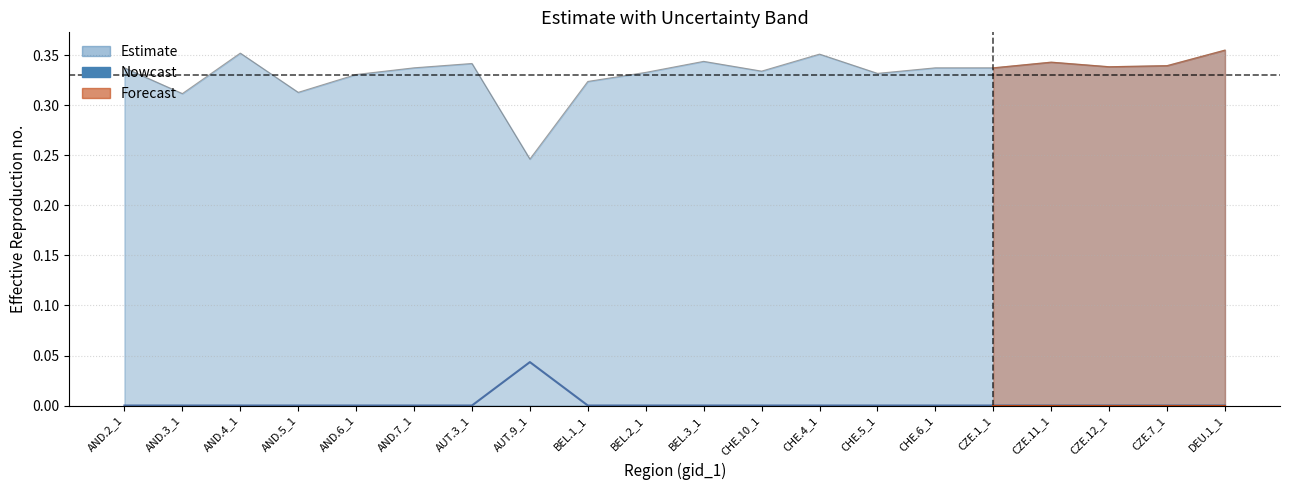

At which category does the chart reach its minimum across all series?

AND.2_1